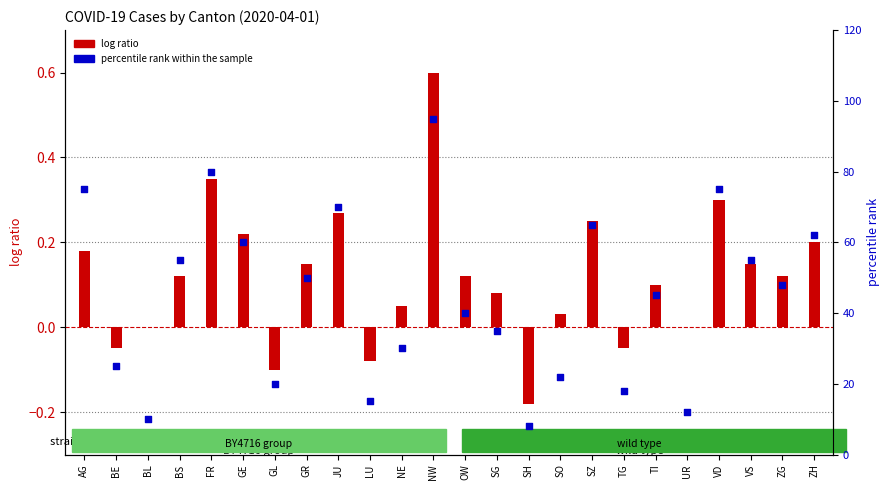

Which series has the widest spread of Y values?

percentile rank within the sample